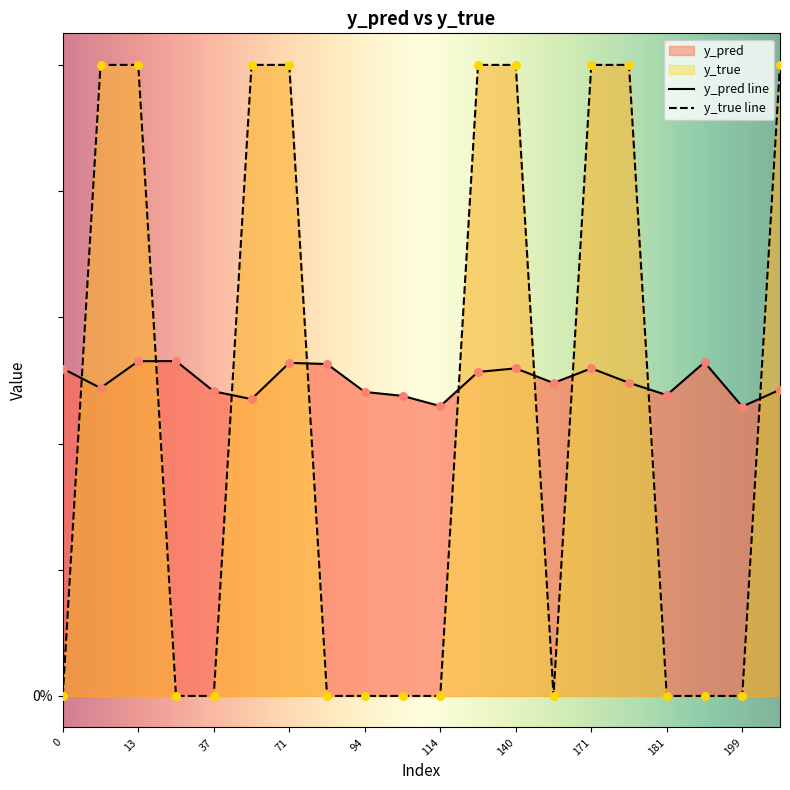

At how many categories does at least one series exceed 0?

20